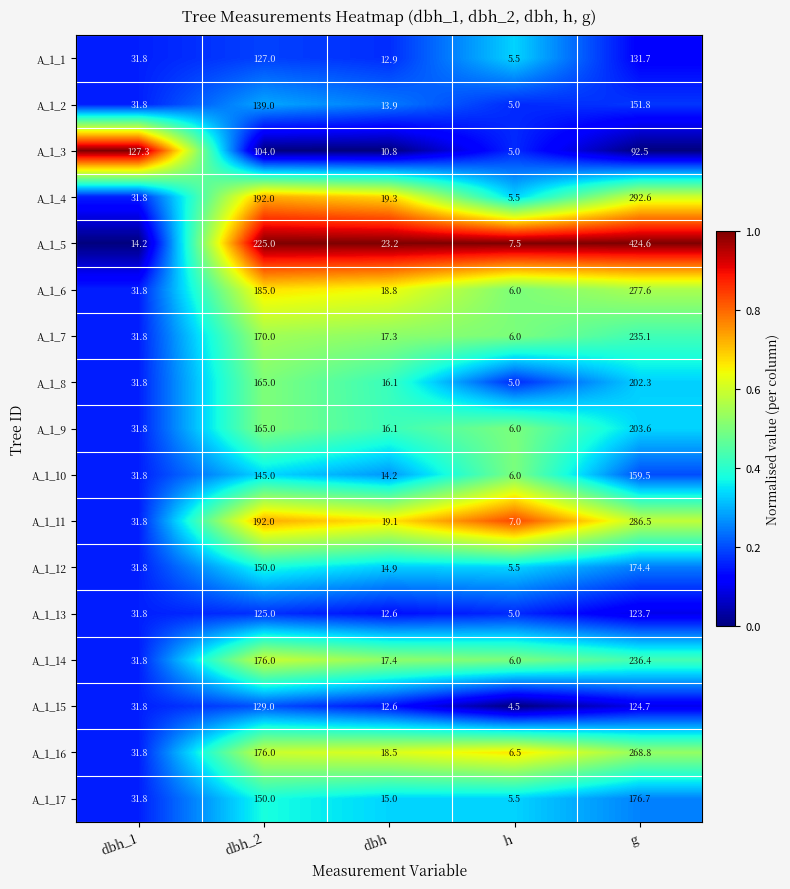

What is the spread (max minus min) of values at dbh_1?

113.1